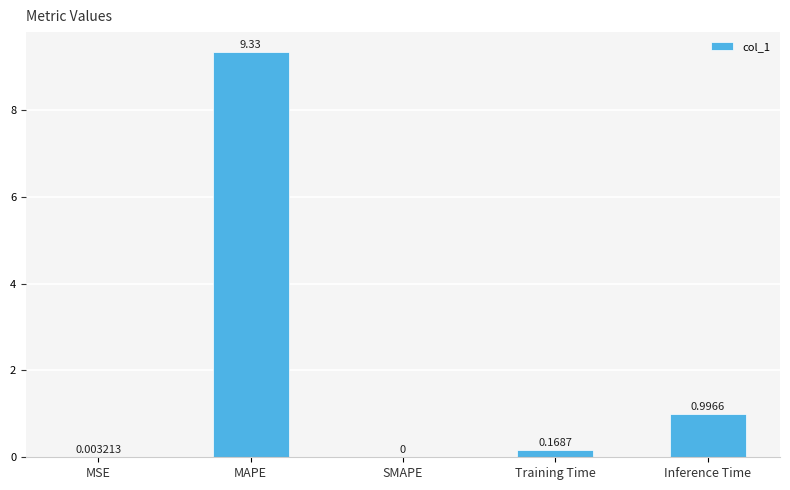

What is the difference between the values at Inference Time and Training Time?

0.8